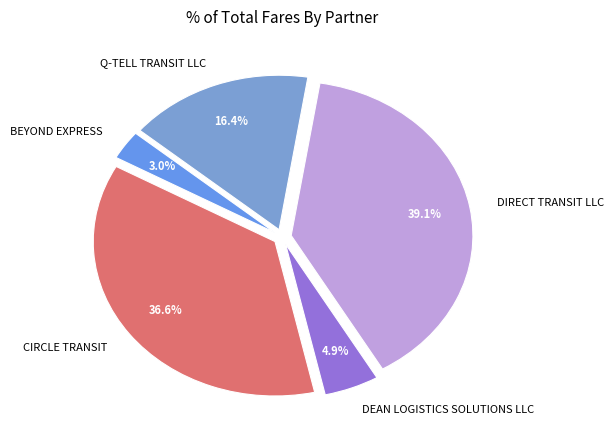

Count the number of slices in the pie.

5